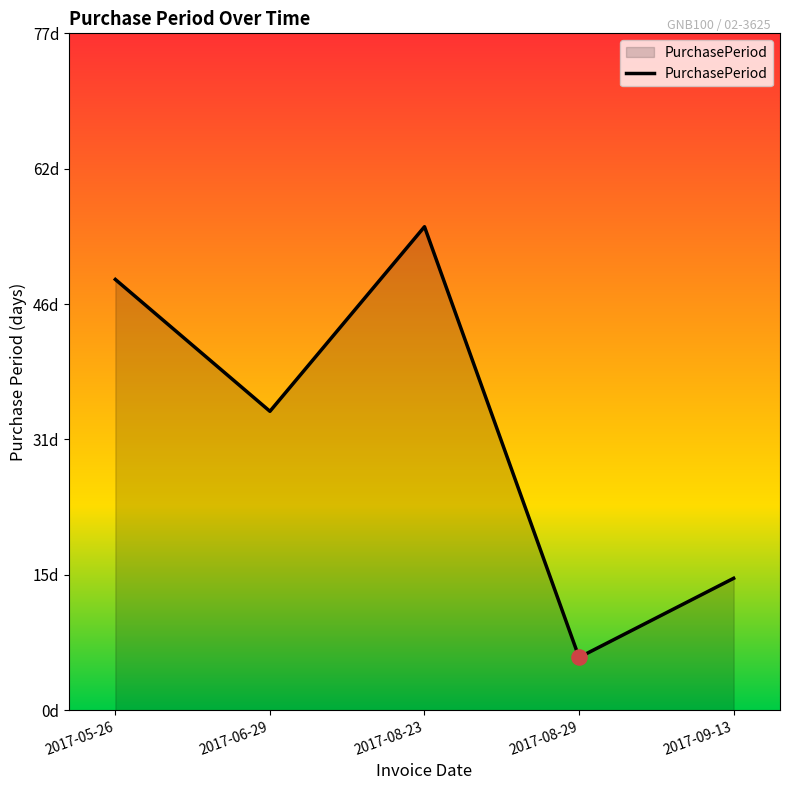

What is the ratio of the value at 2017-05-26 to the value at 2017-08-29?

8.2